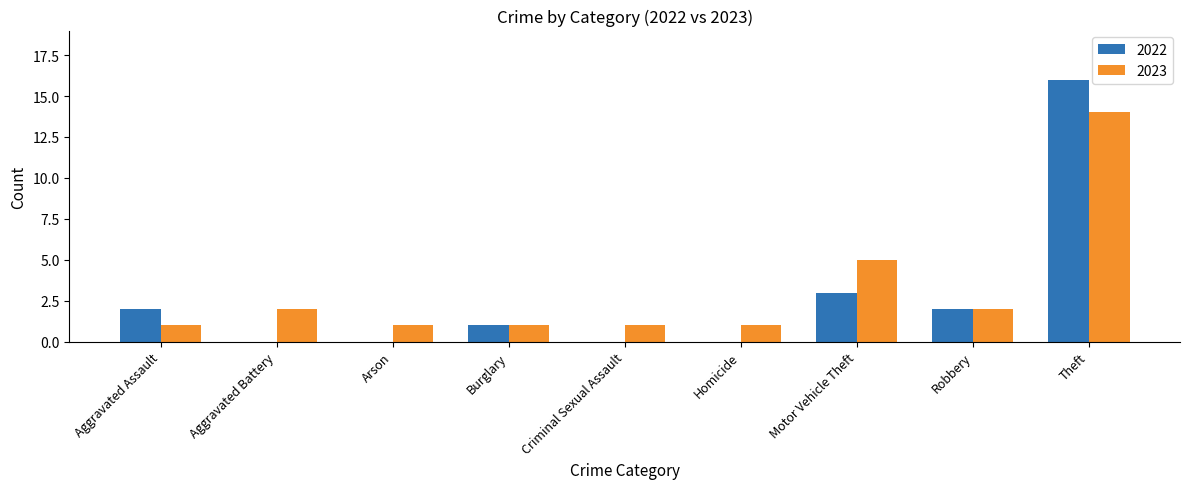

How many series are shown in this chart?

2